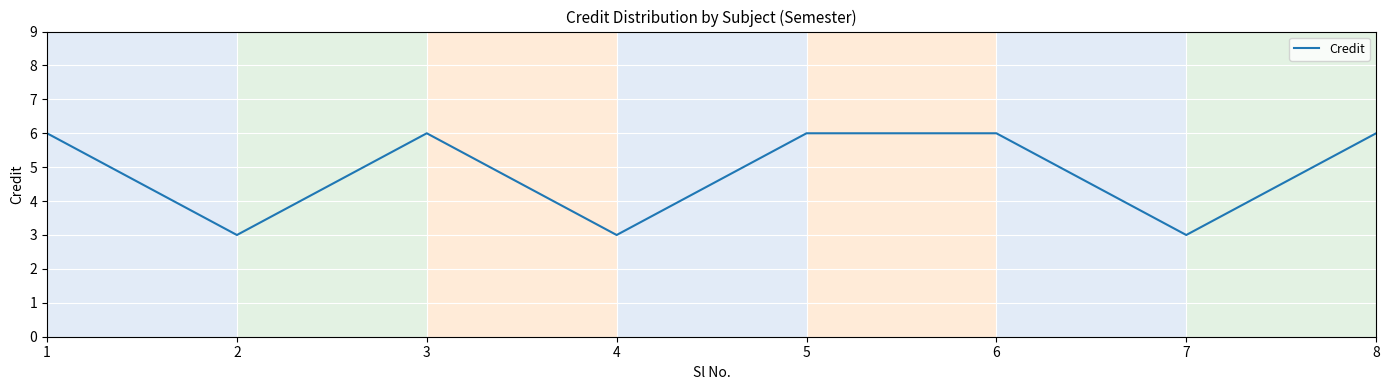

Where is the first local minimum?

2